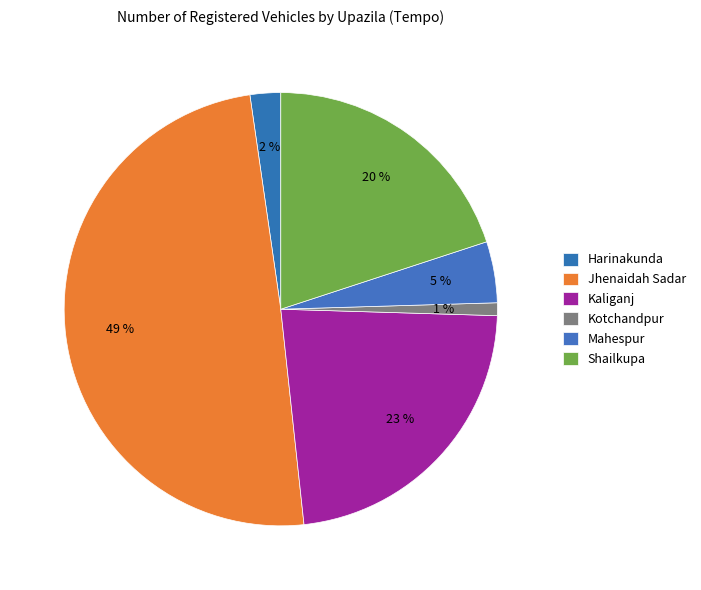

What percentage is the Shailkupa slice, to the nearest percent?

20%